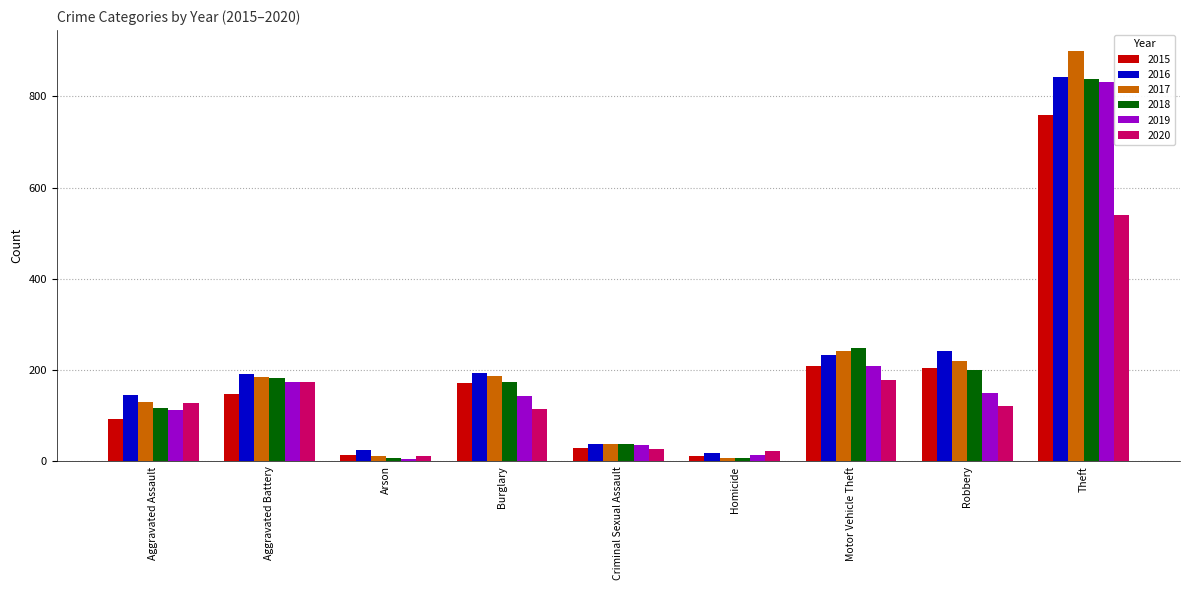

What is the label of the 4th bar from the right?

Homicide